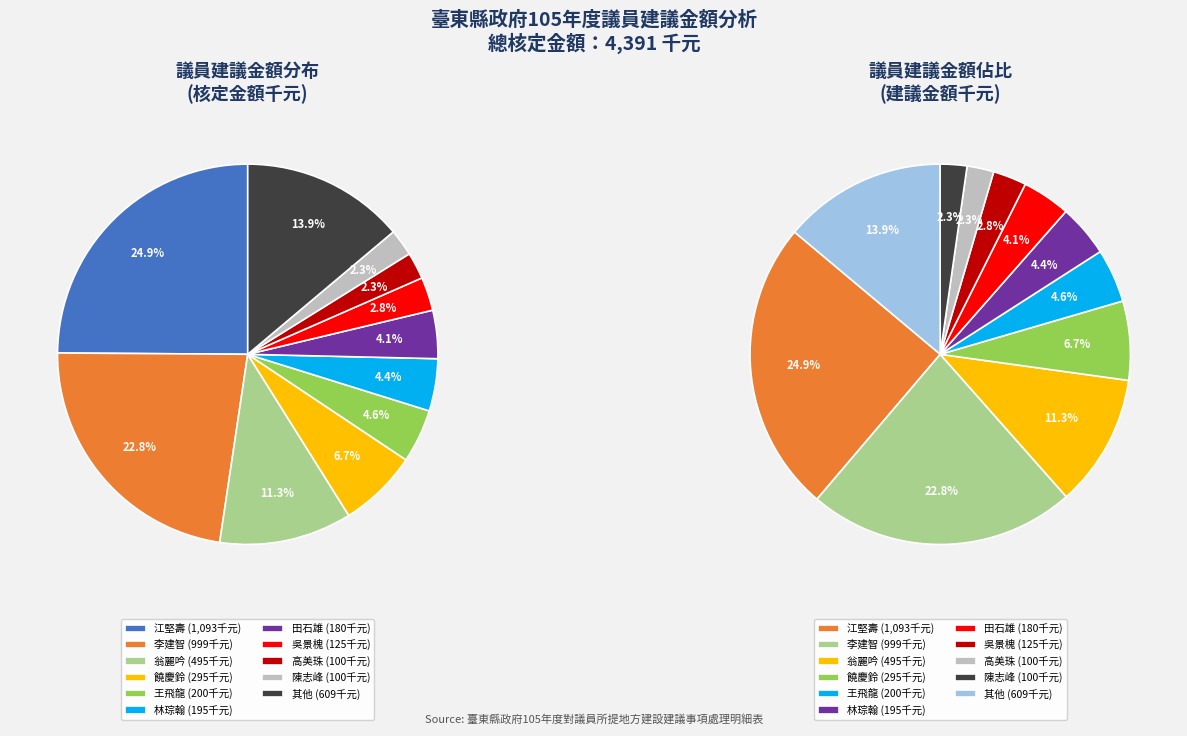

True or false: 田石雄(100) accounts for 1% of the total.

False